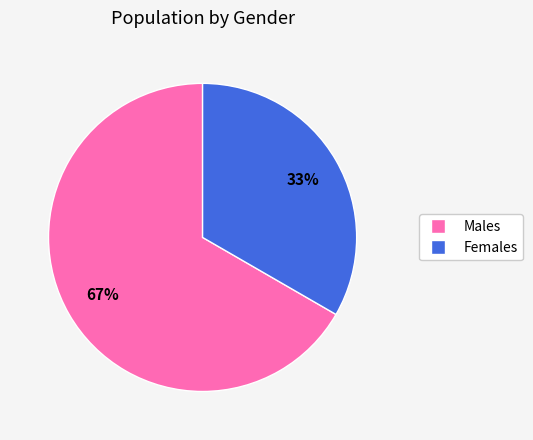

Does any single category account for the majority?

Yes